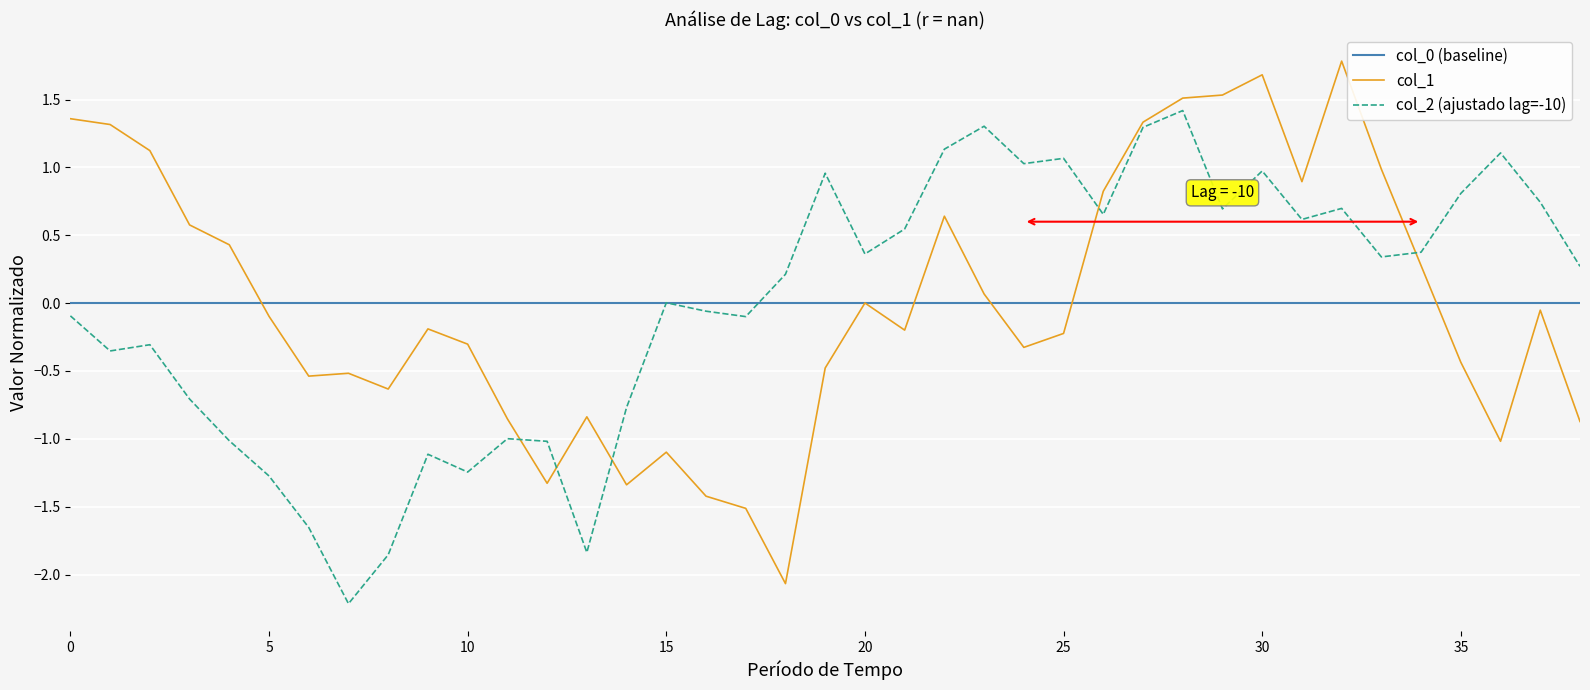

Which series has the largest range (max minus min)?

col_1